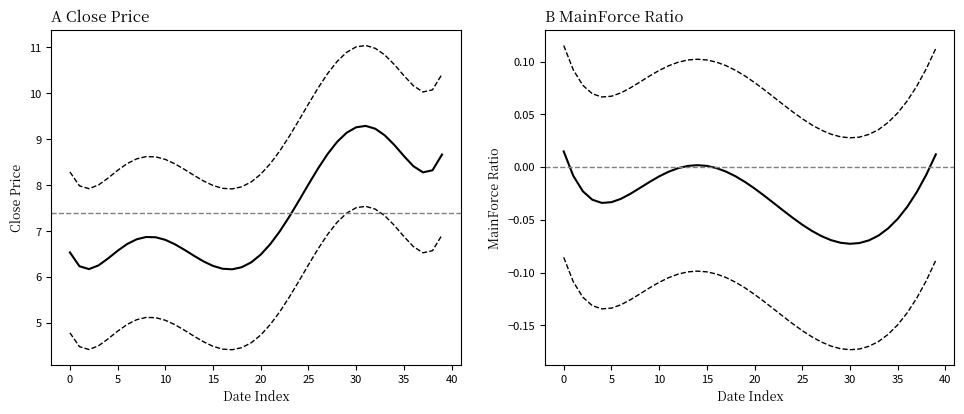

Which series has the largest total across all categories?

Close